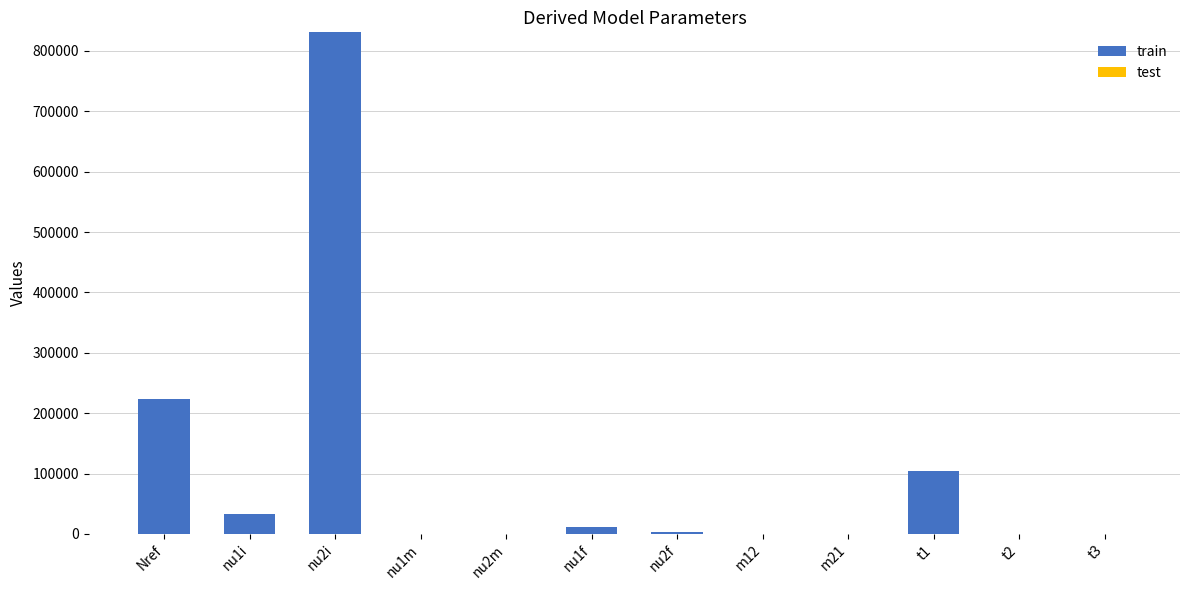

At which category does the chart reach its peak across all series?

nu2i